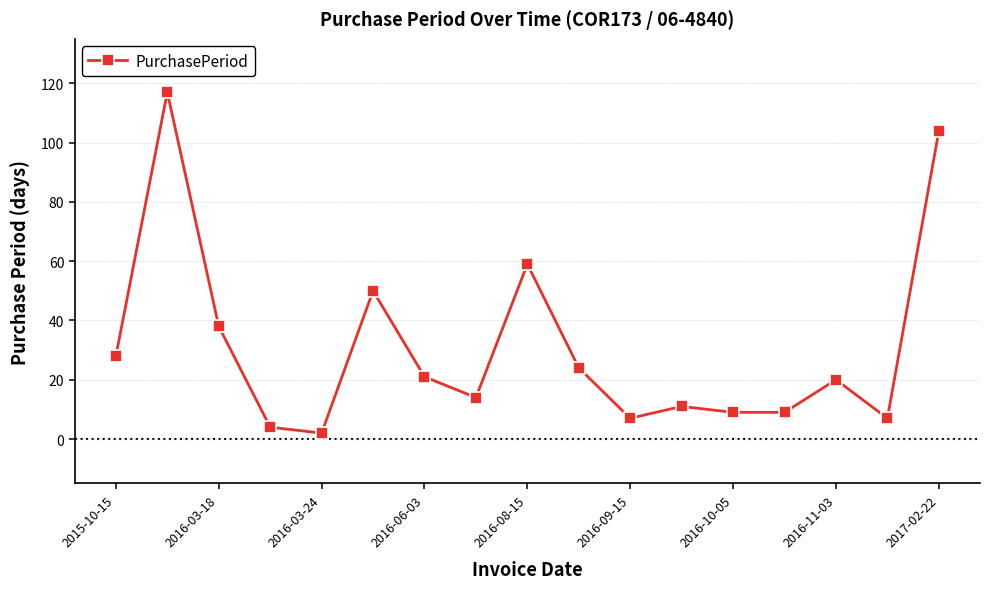

What is the greatest value displayed?

117